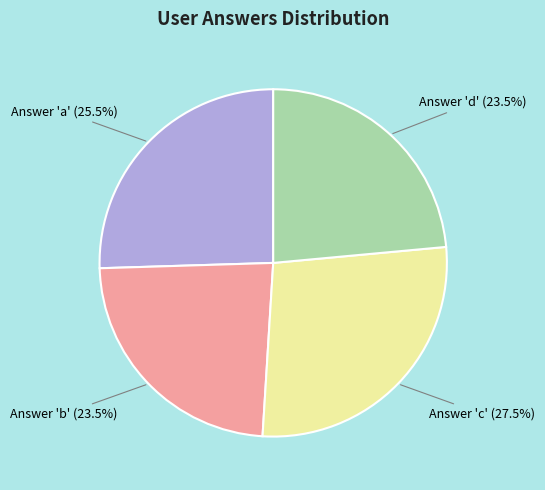

Is there a majority slice in this chart?

No